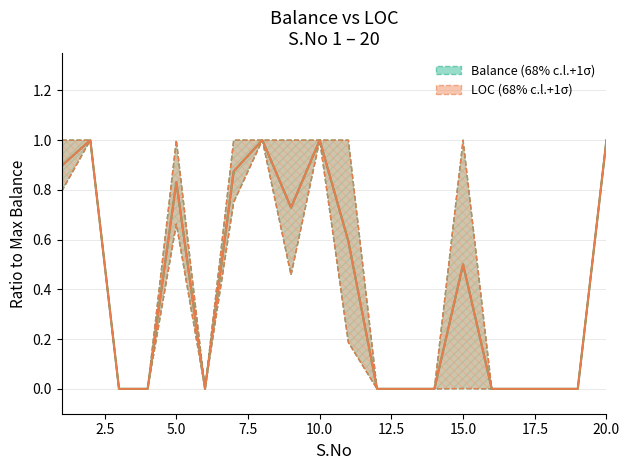

True or false: LOC (68% c.l.+1σ) and BALANCE (68% c.l.+1σ) intersect in this chart.

False